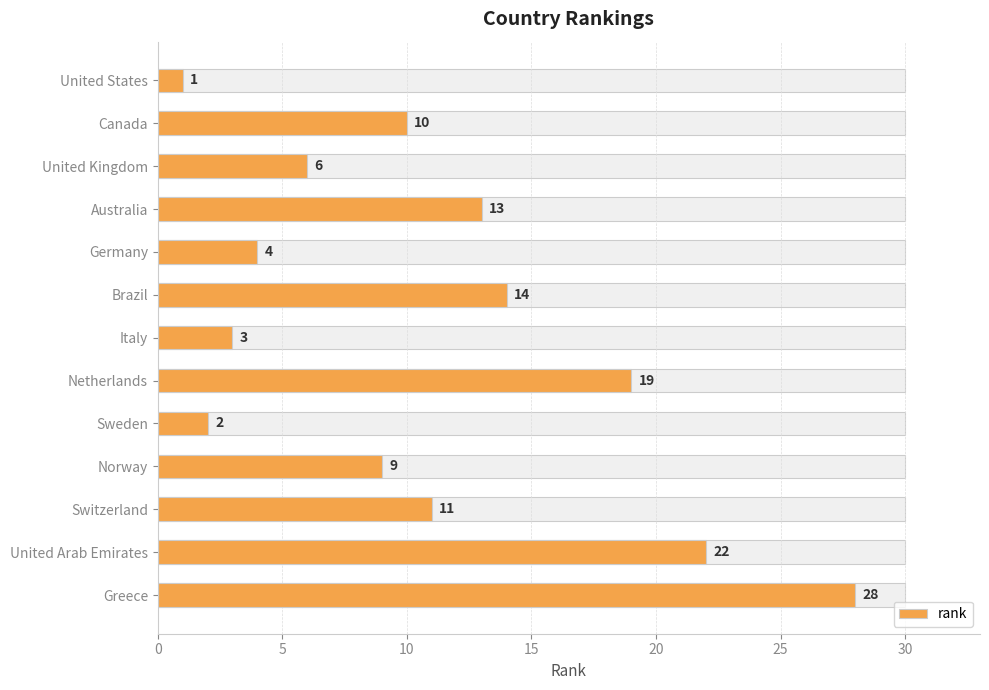

What is the sum of all values?

142